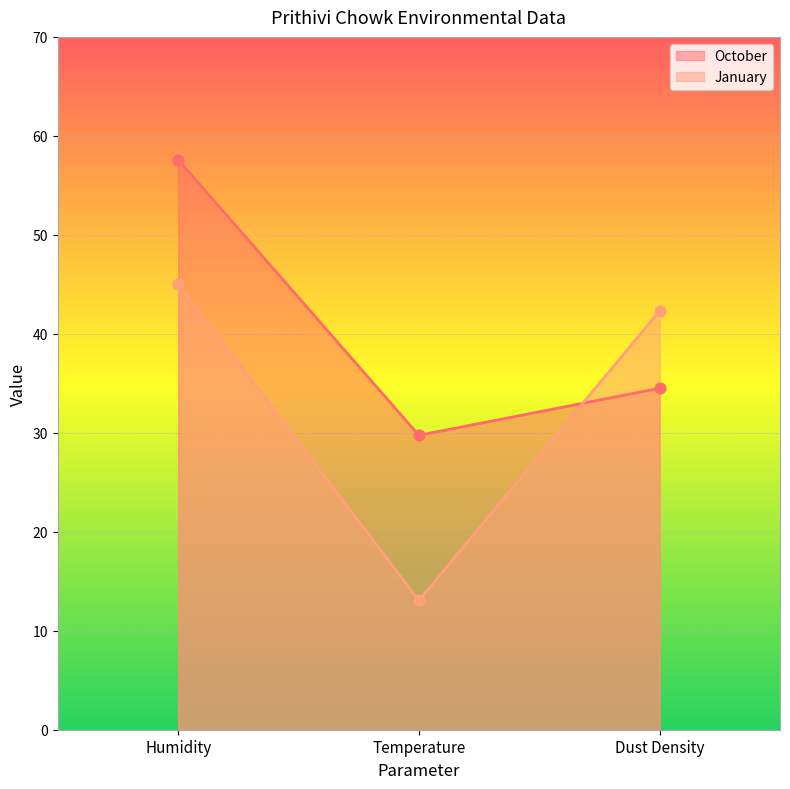

At which category is the sum across all series the highest?

Humidity